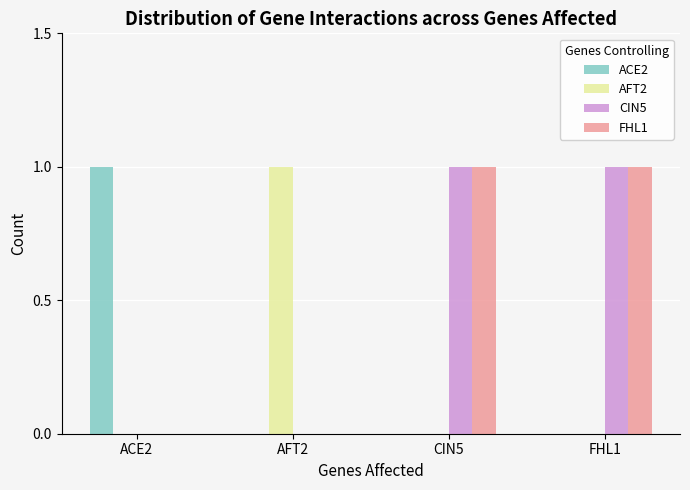

The value of FHL1 at CIN5 is 2. True or false?

False